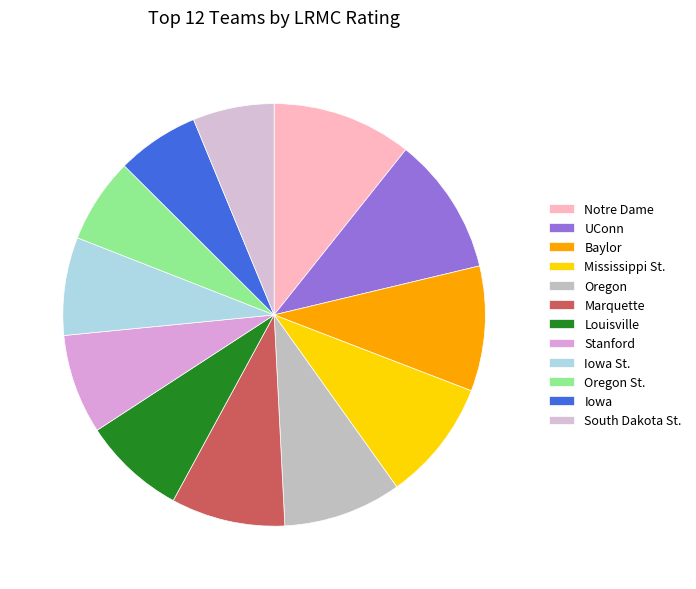

How many slices are in this pie chart?

12